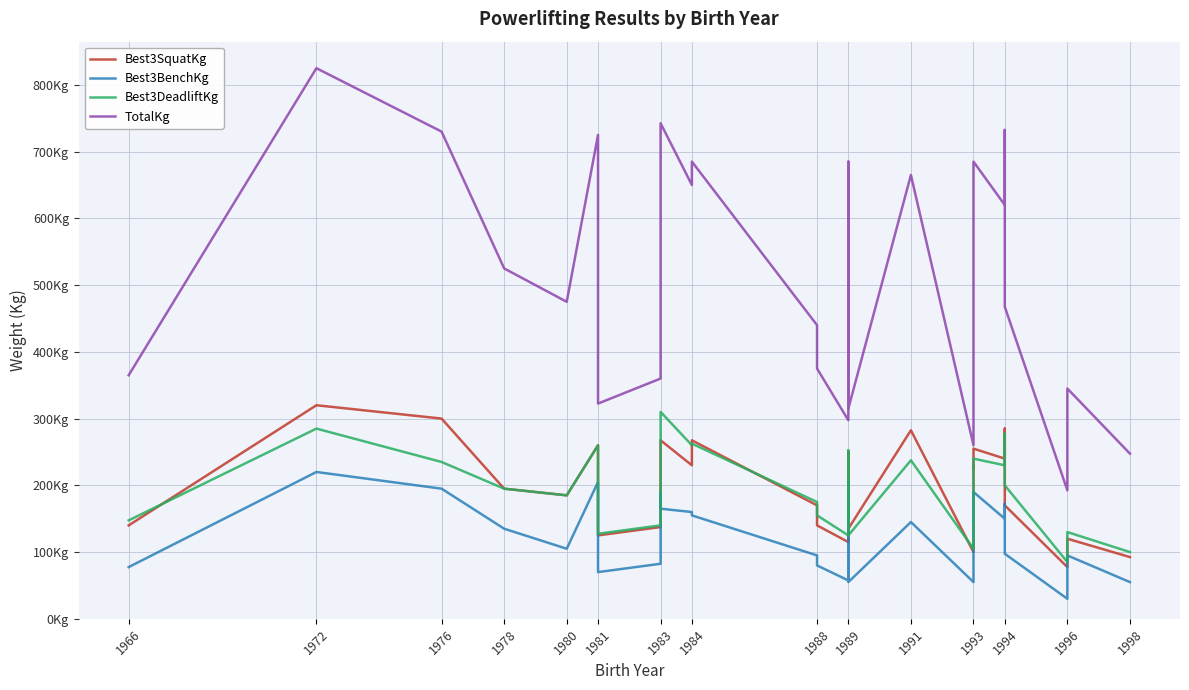

What are all the series names shown in the legend?

Best3SquatKg, Best3BenchKg, Best3DeadliftKg, TotalKg